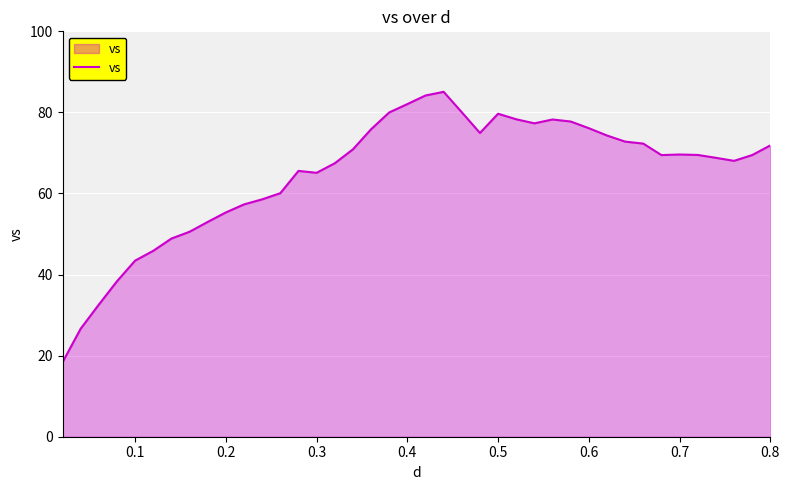

What is the greatest value displayed?

85.1